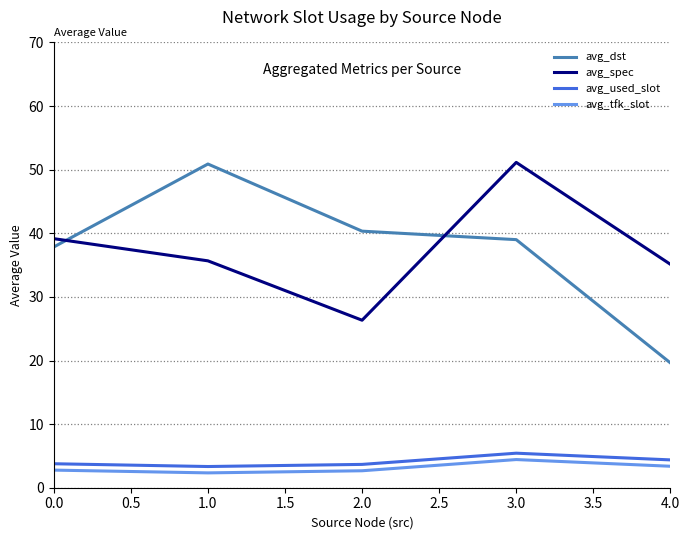

Is it true that avg_dst equals 39.0 at 3.0?

True